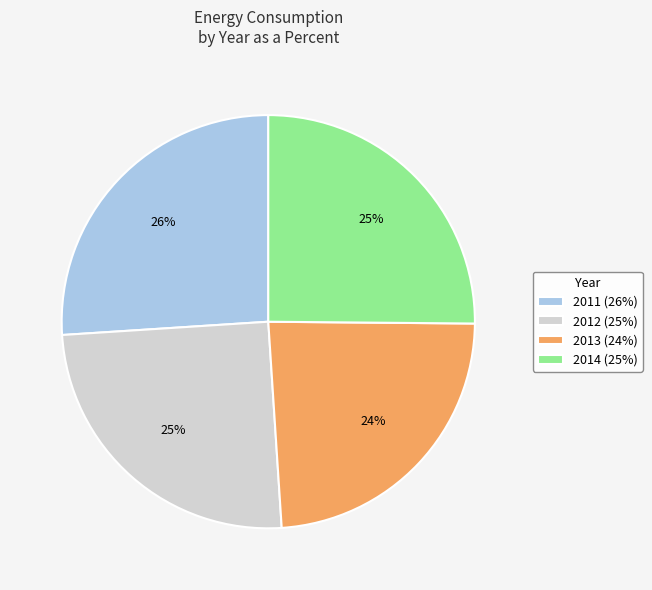

How many slices are in this pie chart?

4